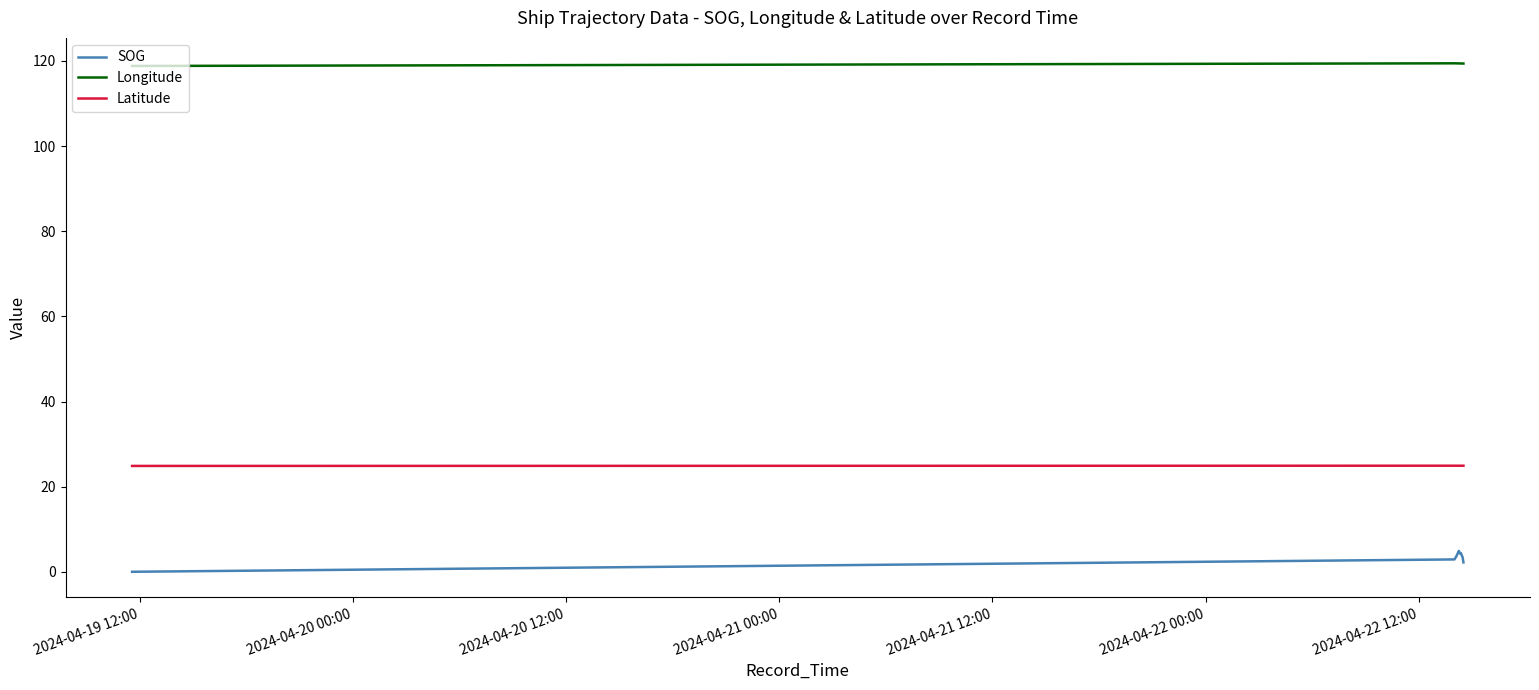

What is the maximum value for Longitude?

119.5